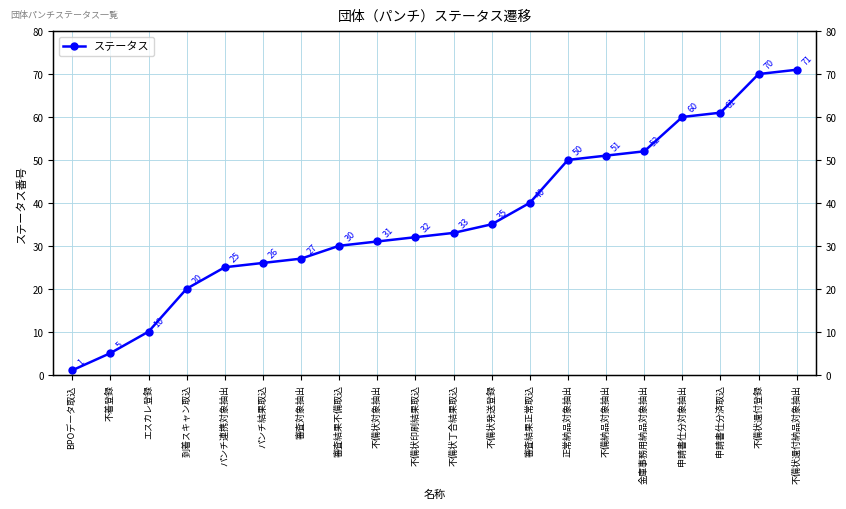

What is the sum of the values at 審査結果不備取込 and 審査対象抽出?

57